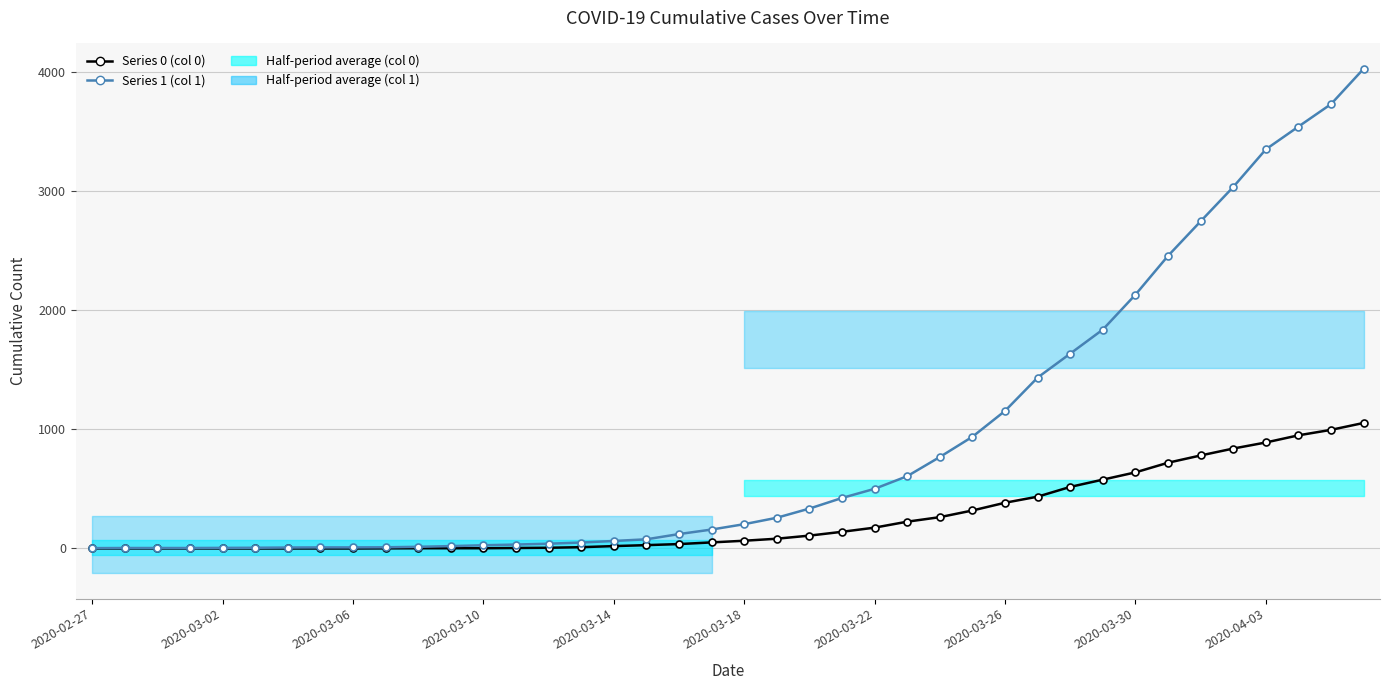

True or false: Series 0 (col 0) and Series 1 (col 1) cross at least once.

False